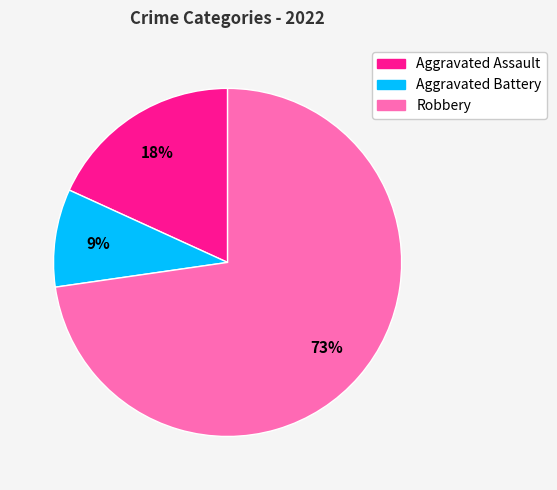

To the nearest percent, what is the difference between the largest and smallest slice percentages?

64%